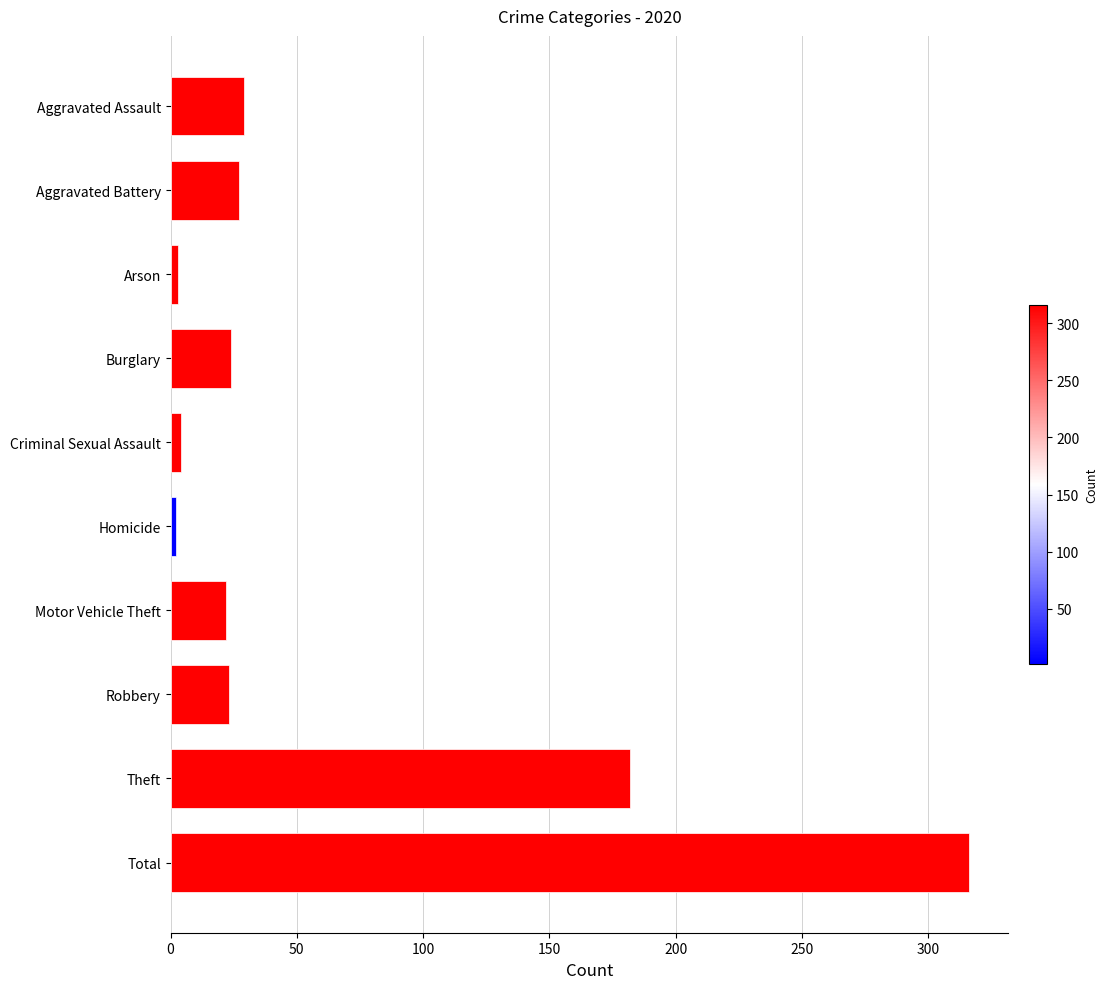

What is the sum of all values?

632